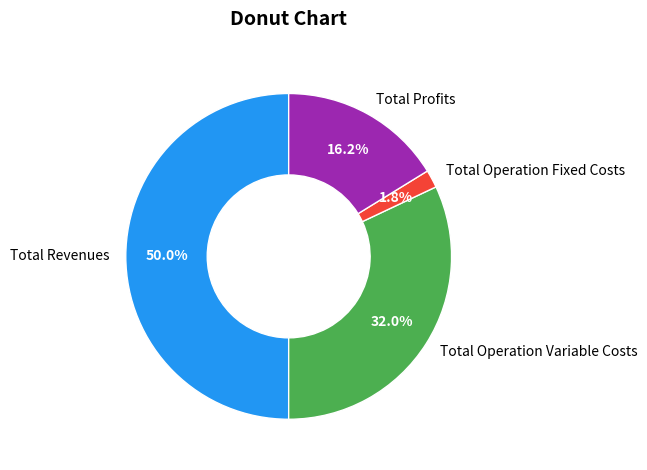

Which has a higher value, Total Profits or Total Revenues?

Total Revenues